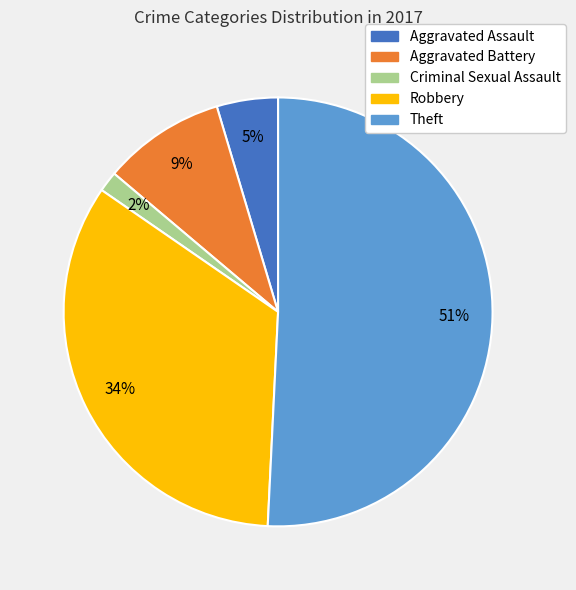

What is the ratio of the value at Robbery to the value at Theft?

0.7